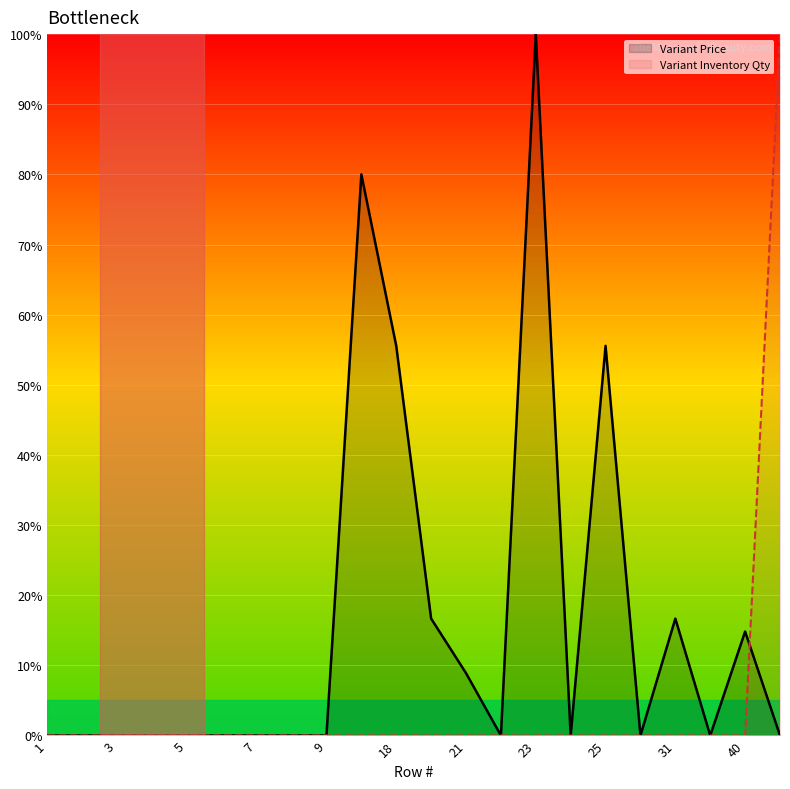

Rank the series by their average value, from lowest to highest.

Variant Inventory Qty, Variant Price